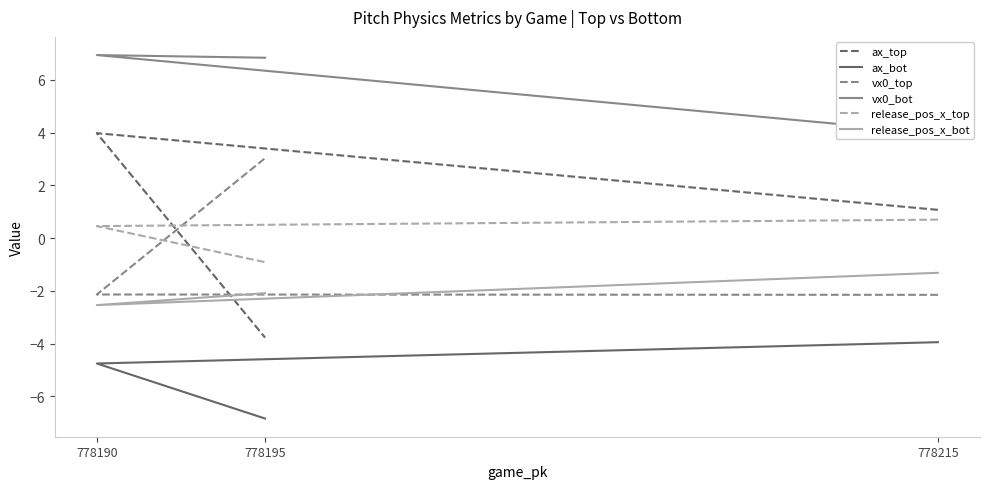

How many release_pos_x_top values are between 0 and 1?

2